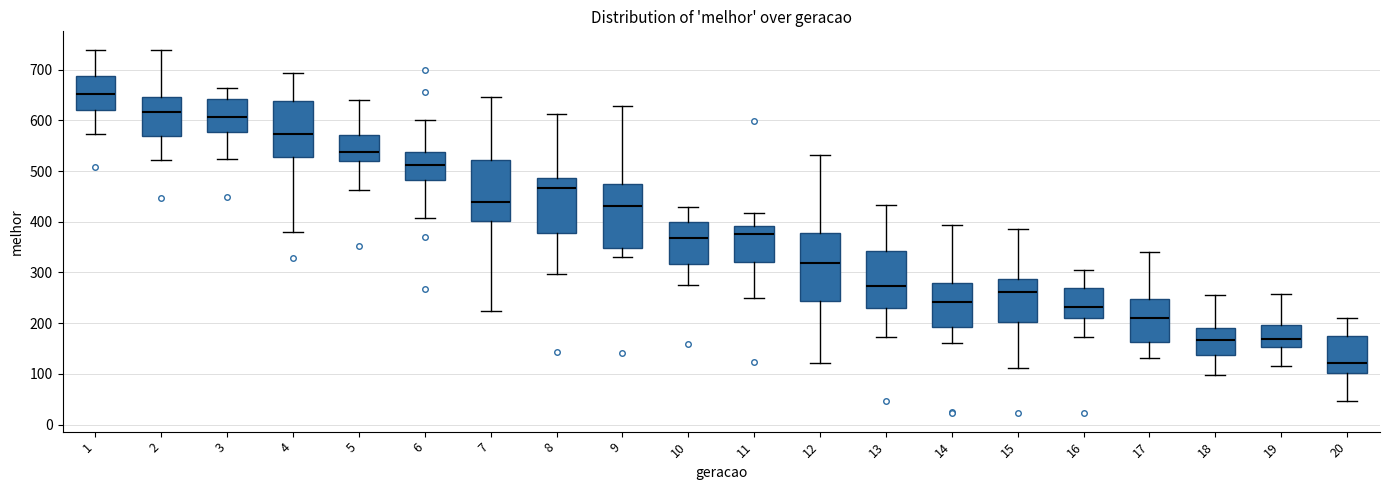

Reading left to right, transcribe this box plot: for each box, give where its median line is, the range the box spans, and where its two whiskers end, as read against the y-axis. The values are not printed on the chart, so give them approximately, as read against the axis.

1: median 650, box 620 to 690, whiskers 570 to 740
2: median 620, box 570 to 650, whiskers 520 to 740
3: median 610, box 580 to 640, whiskers 520 to 660
4: median 570, box 530 to 640, whiskers 380 to 690
5: median 540, box 520 to 570, whiskers 460 to 640
6: median 510, box 480 to 540, whiskers 410 to 600
7: median 440, box 400 to 520, whiskers 220 to 650
8: median 470, box 380 to 490, whiskers 300 to 610
9: median 430, box 350 to 480, whiskers 330 to 630
10: median 370, box 320 to 400, whiskers 270 to 430
11: median 380, box 320 to 390, whiskers 250 to 420
12: median 320, box 240 to 380, whiskers 120 to 530
13: median 270, box 230 to 340, whiskers 170 to 430
14: median 240, box 190 to 280, whiskers 160 to 390
15: median 260, box 200 to 290, whiskers 110 to 390
16: median 230, box 210 to 270, whiskers 170 to 300
17: median 210, box 160 to 250, whiskers 130 to 340
18: median 170, box 140 to 190, whiskers 100 to 260
19: median 170, box 150 to 200, whiskers 120 to 260
20: median 120, box 100 to 170, whiskers 50 to 210